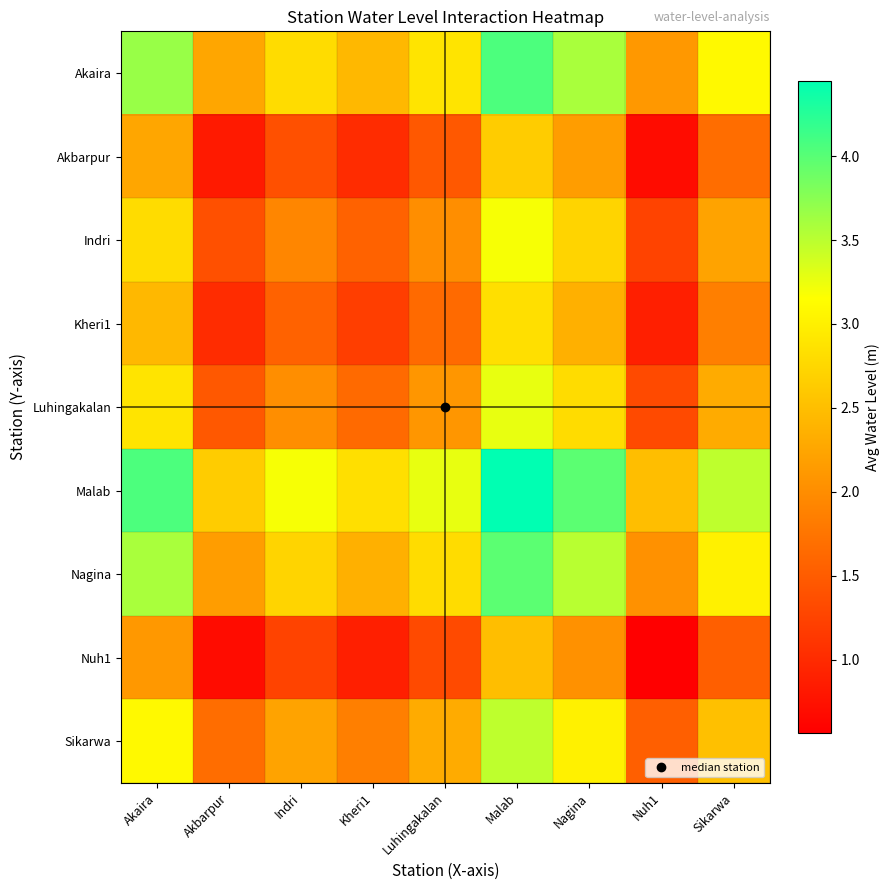

Rank the series at Sikarwa from highest to lowest value.

Malab, Akaira, Nagina, Sikarwa, Luhingakalan, Indri, Kheri1, Akbarpur, Nuh1